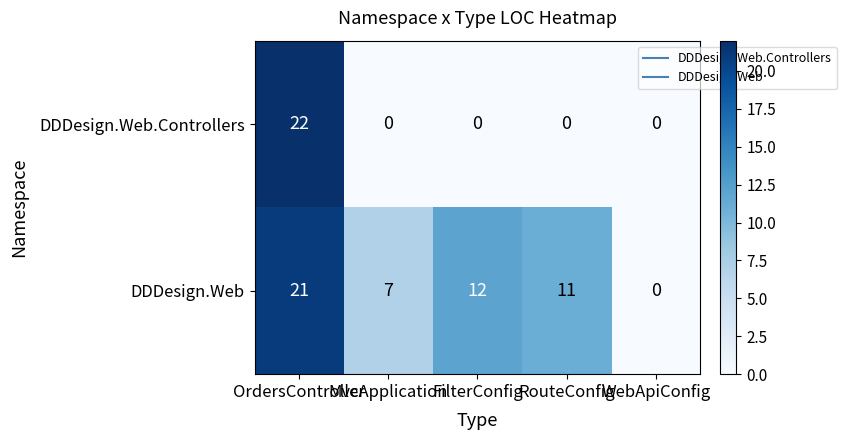

At which category does the chart reach its peak across all series?

OrdersController